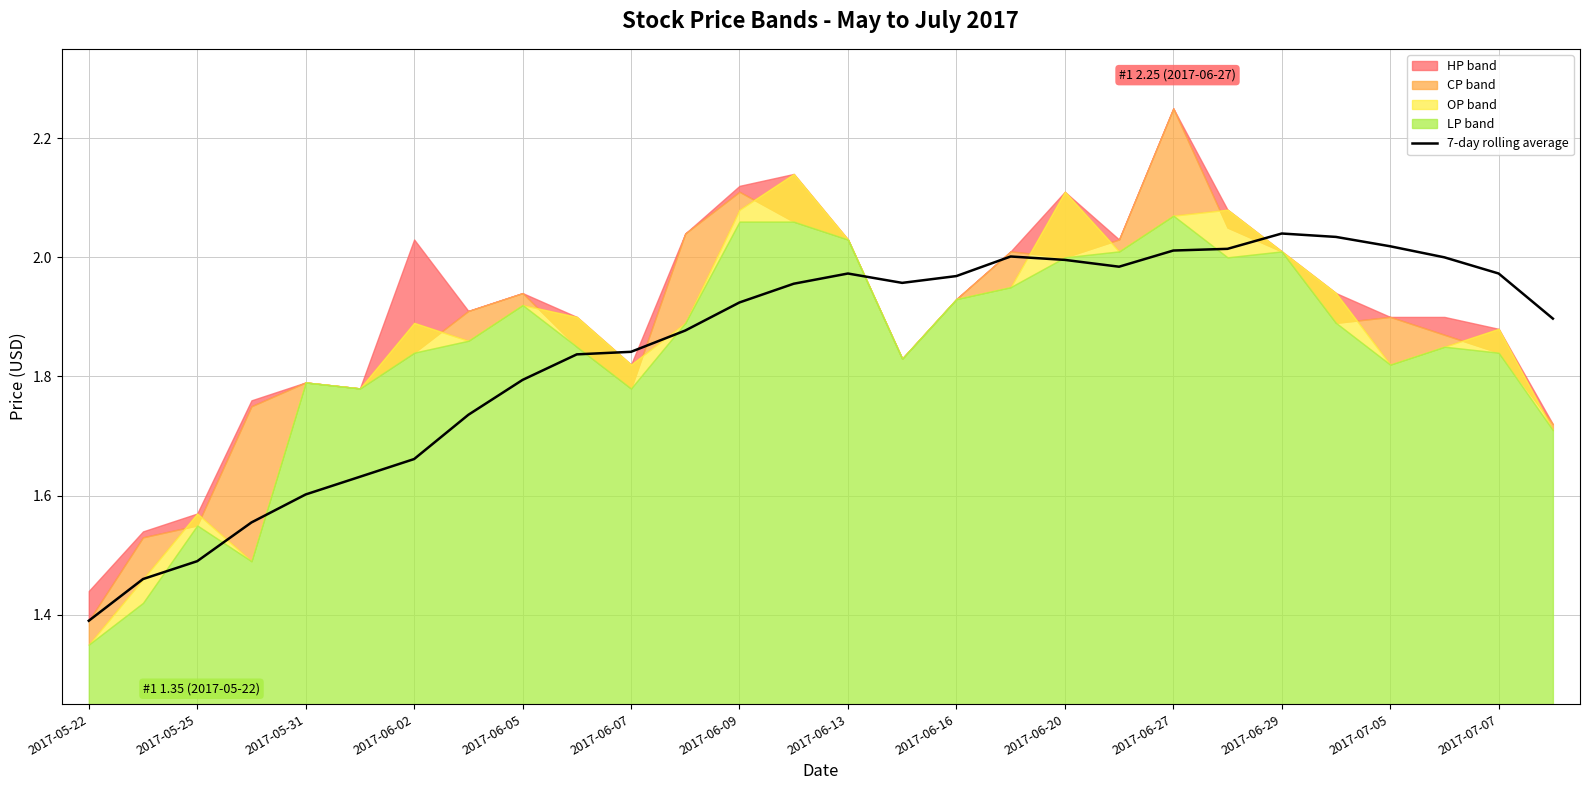

Where is 7-day rolling average nearest to the value 1?

2017-05-22